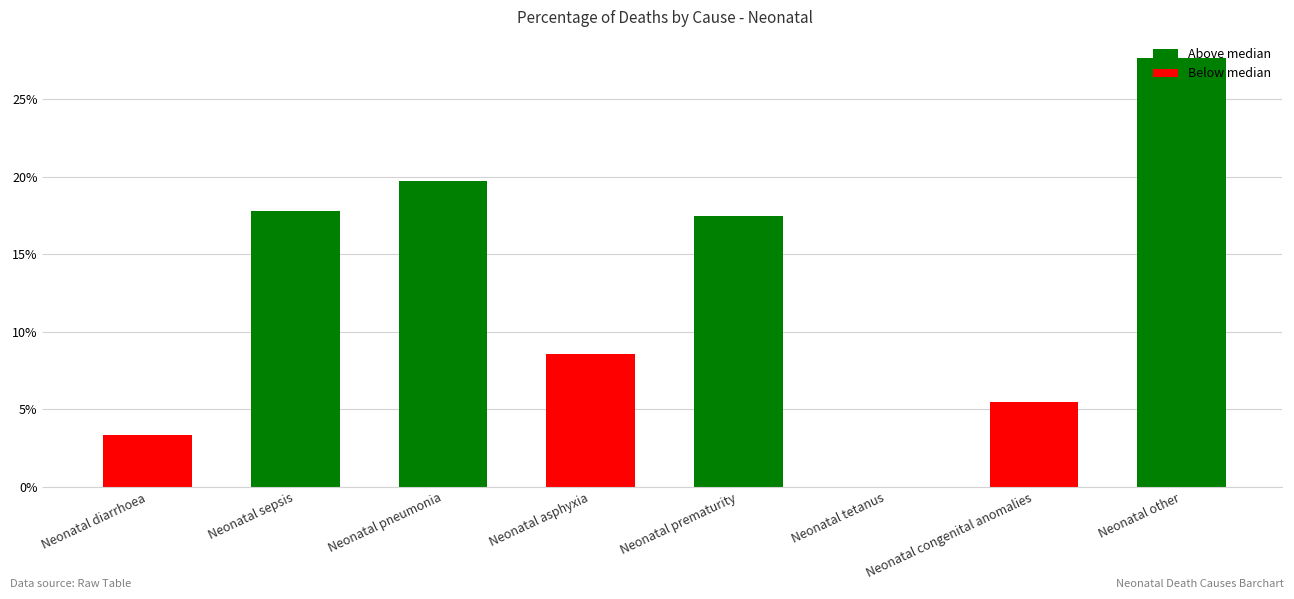

True or false: the data shows 5.5 at Neonatal congenital anomalies.

True